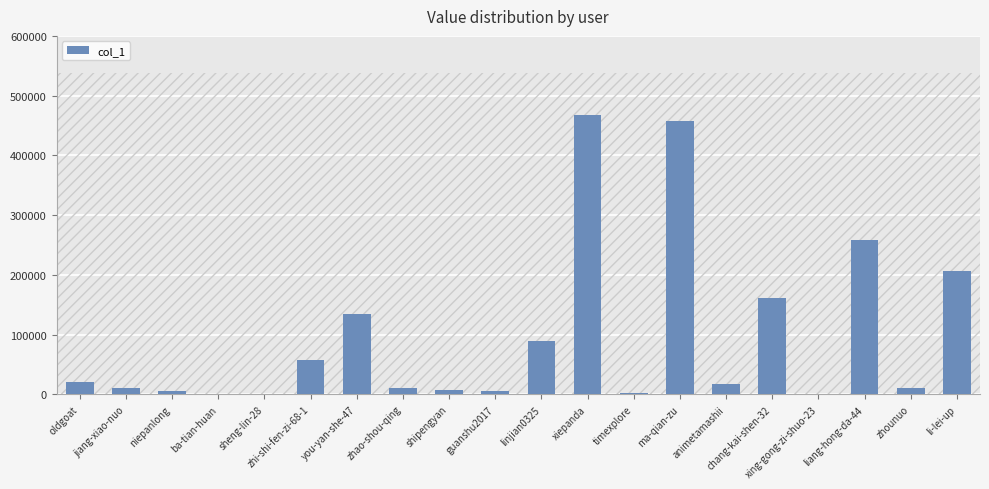

The chart shows a value of 21423 at oldgoat. True or false?

True